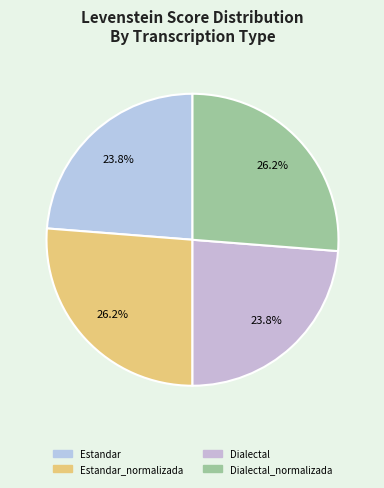

How many slices are in this pie chart?

4